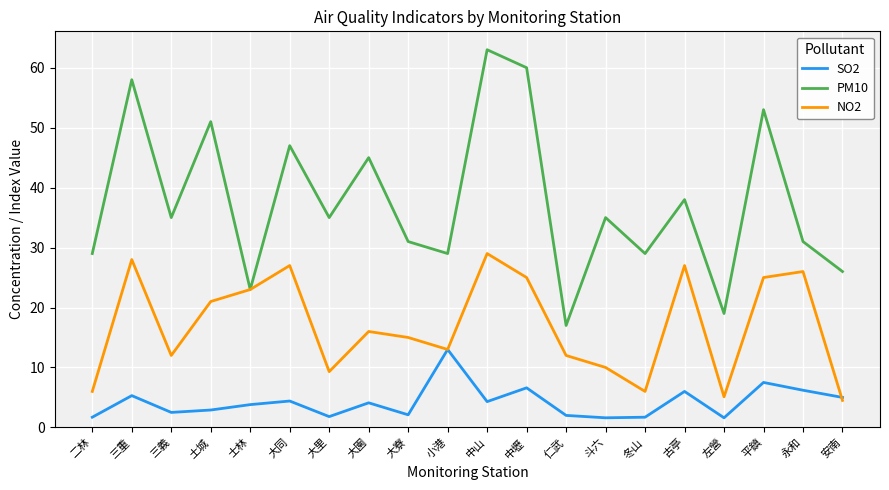

List the series in order of their overall mean, lowest first.

SO2, NO2, PM10